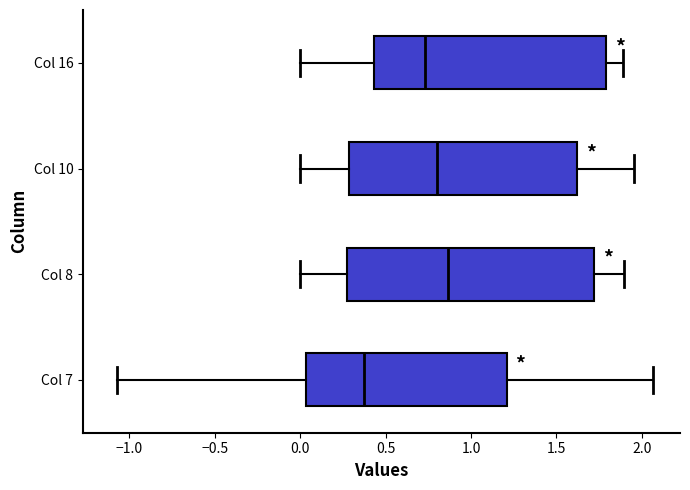

Comparing the boxes themselves (not the whiskers), which one is the widest?

Col 8